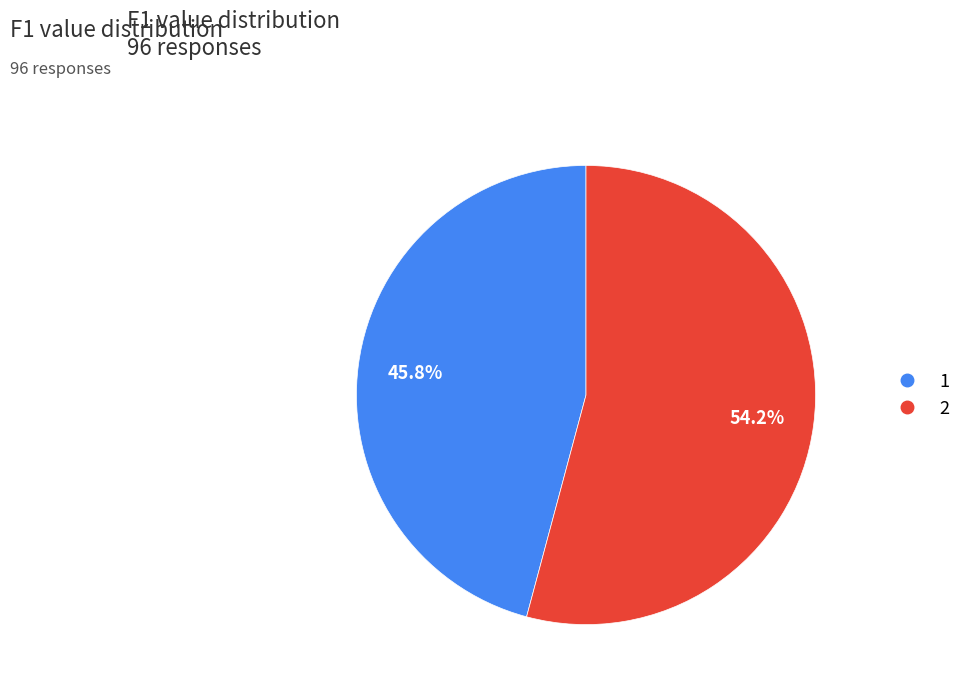

To the nearest percent, what percentage of the pie is 1?

46%